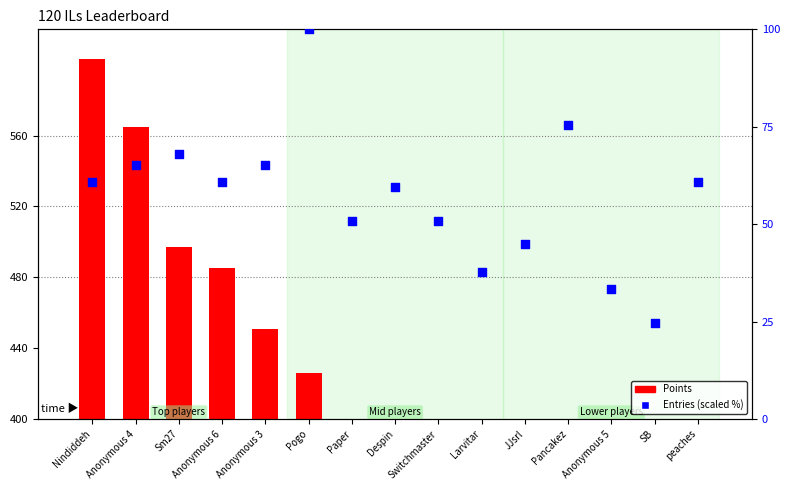

Which series contains the lowest Y value?

Points